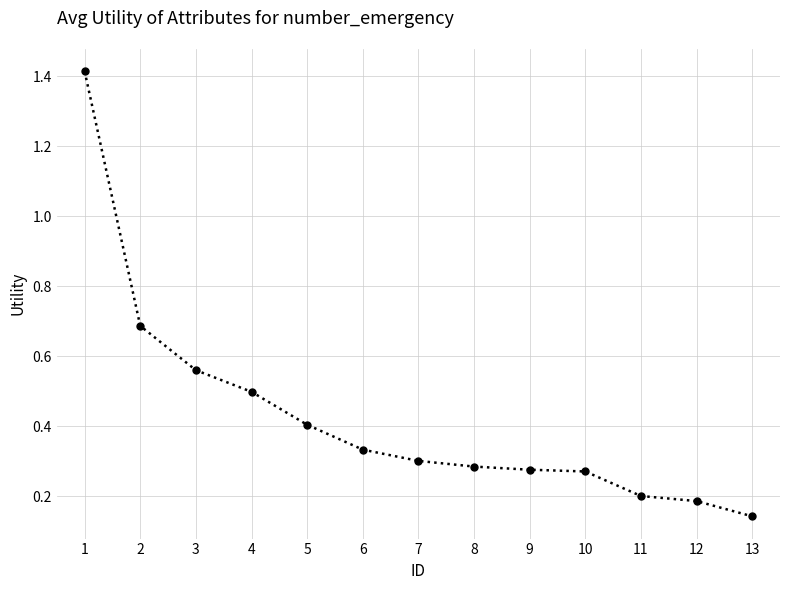

What is the value of the 12th point from the left?

0.2